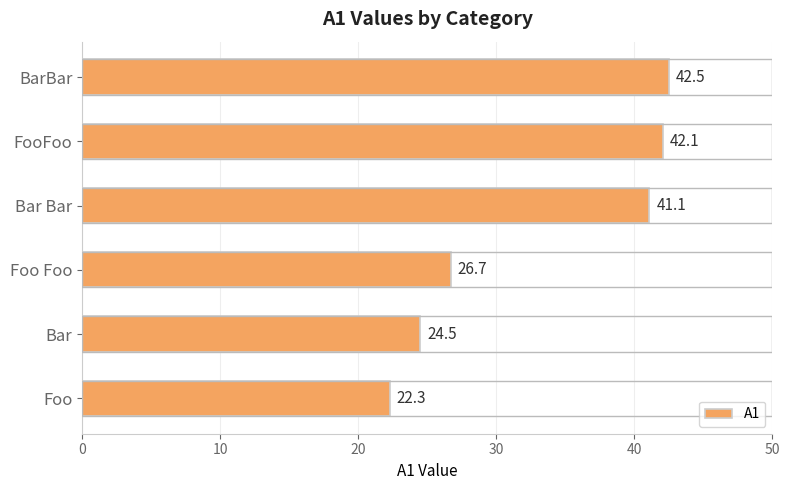

How many series are shown in this chart?

1